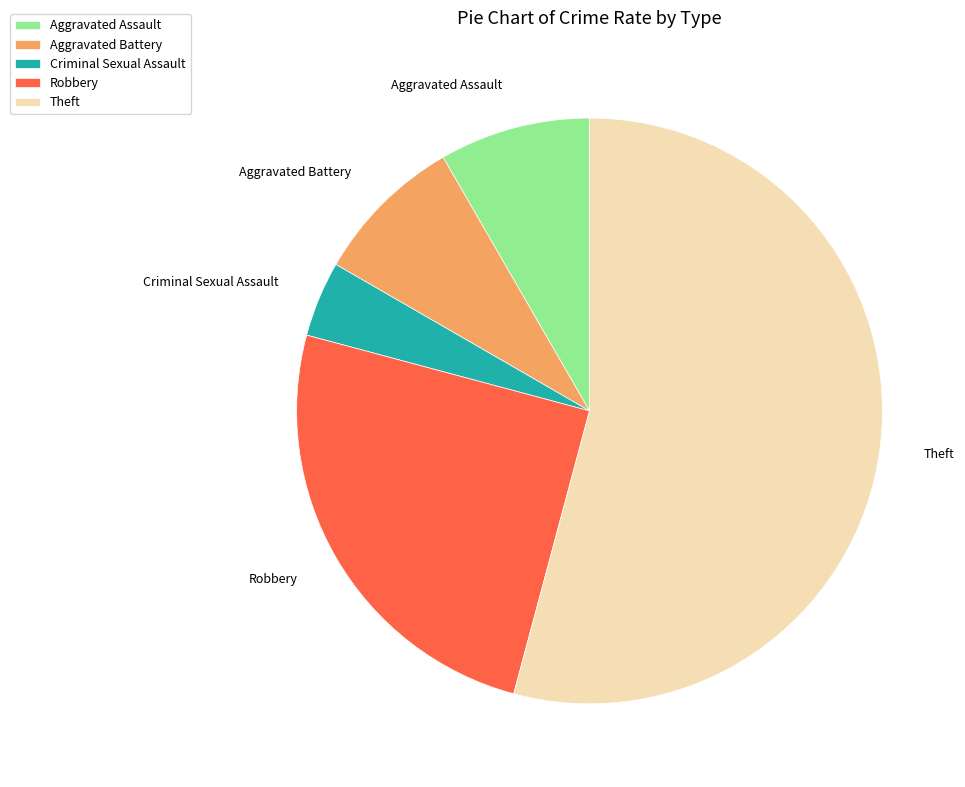

Is the sum of Aggravated Assault and Criminal Sexual Assault greater than half?

No